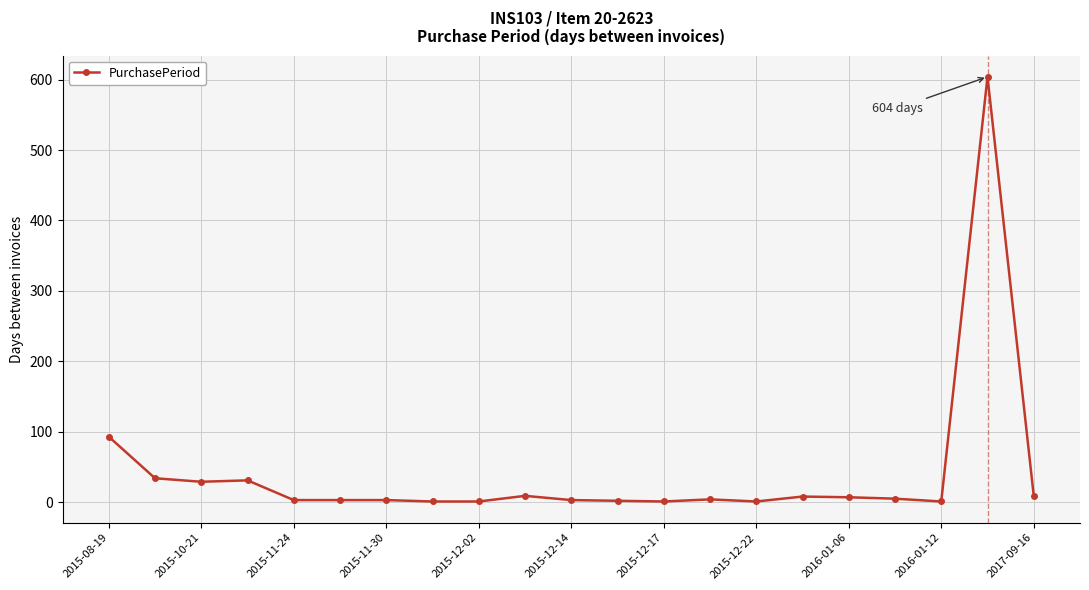

True or false: the data has more than 1 interior local peaks.

True